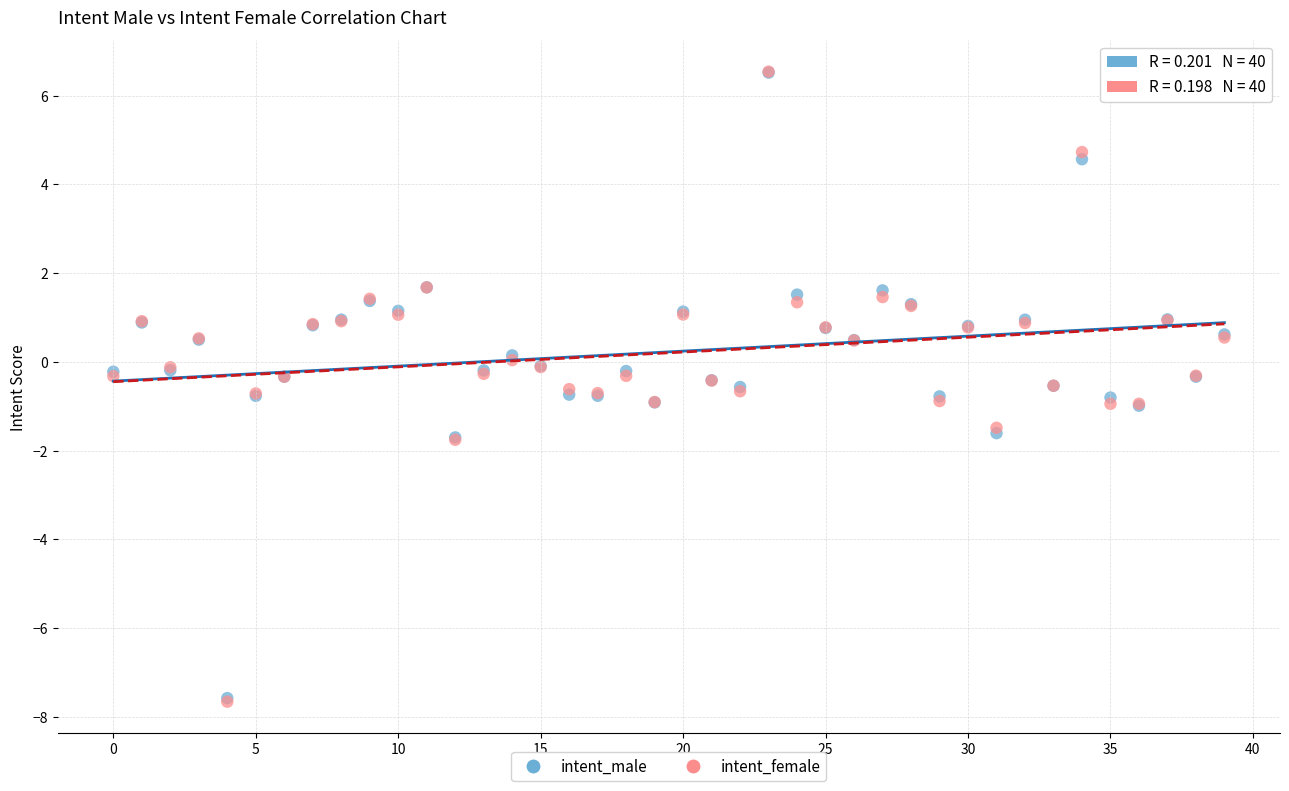

What are all the series names shown in the legend?

intent_male, intent_female